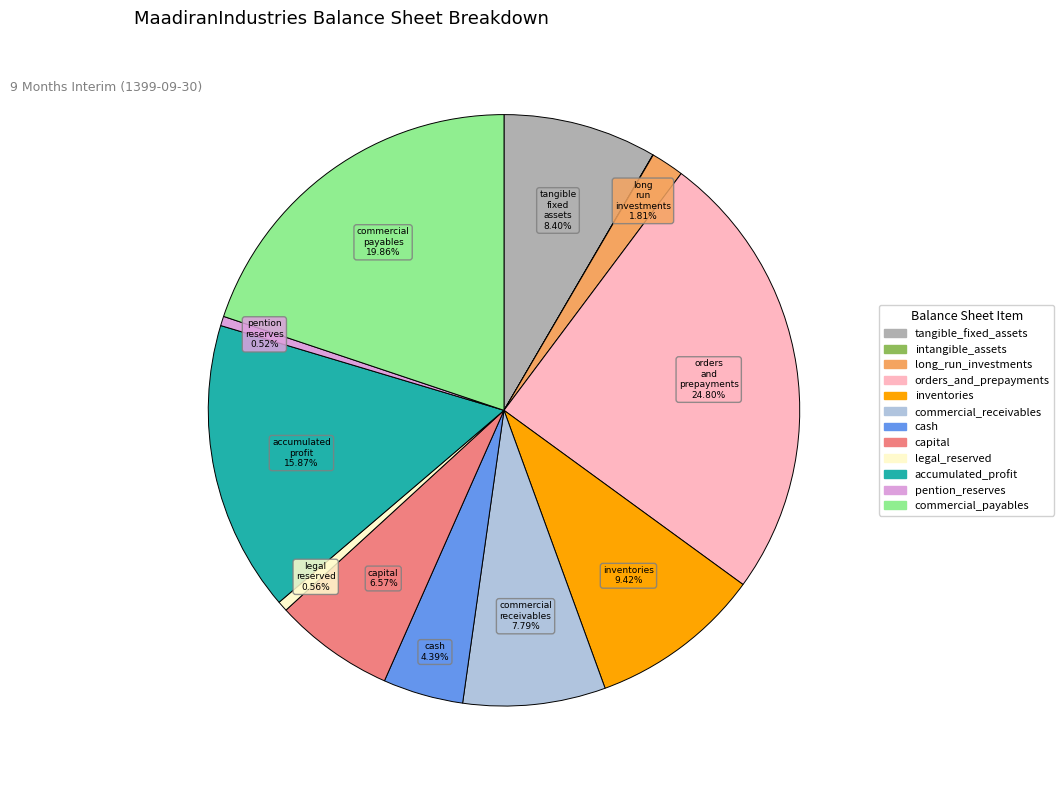

To the nearest percent, what is the difference between the largest and smallest slice percentages?

25%